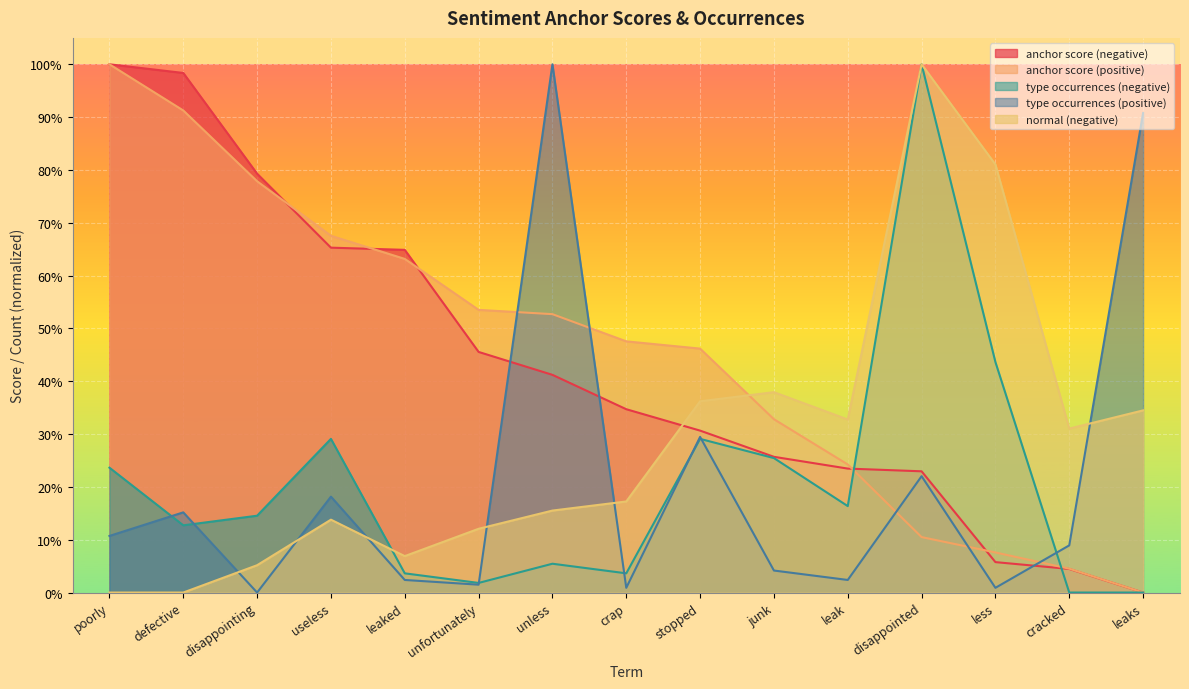

What is the difference between the highest and lowest values at leaked?

0.6